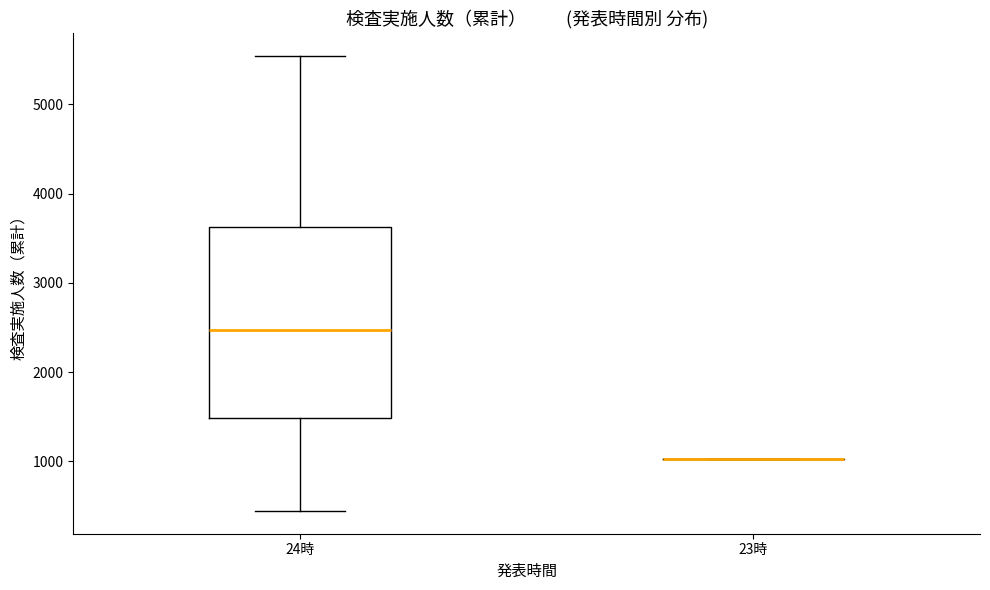

Reading left to right, read every box against the y-axis: the position of its median line, the range the box covers, and the ends of its whiskers. The values are not printed on the chart, so give them approximately, as read against the axis.

24時: median 2500, box 1500 to 3600, whiskers 400 to 5500
23時: box collapsed to a line at 1000, whiskers 1000 to 1000